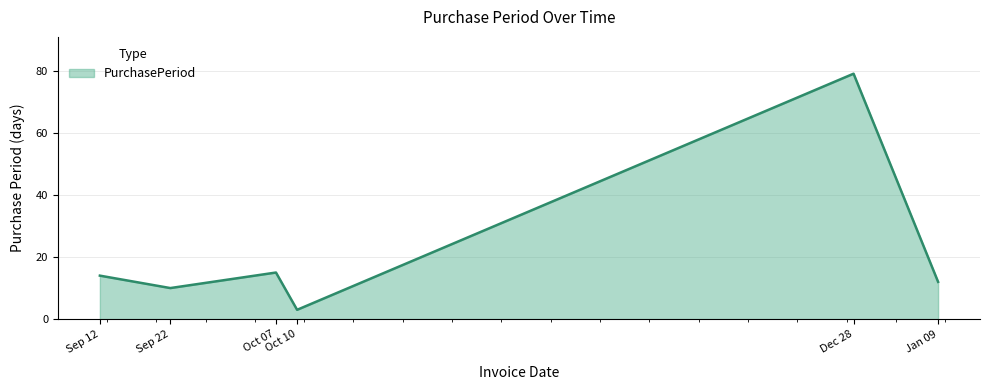

What is the minimum value shown in the chart?

3